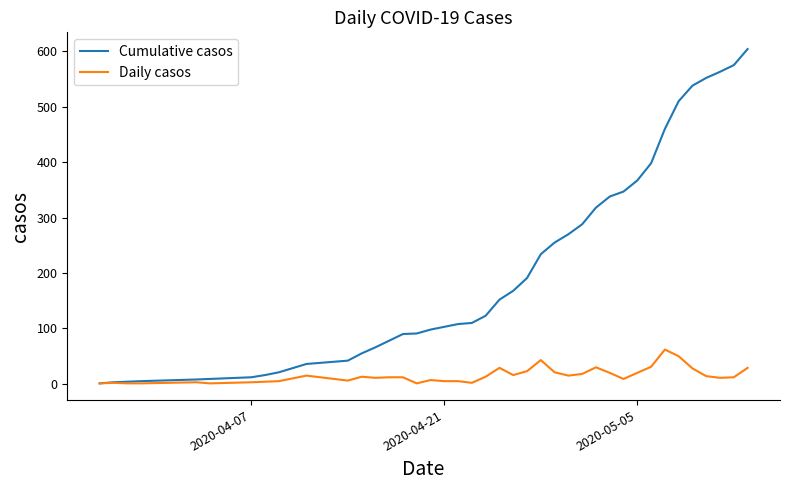

Which series has the largest total across all categories?

Cumulative casos